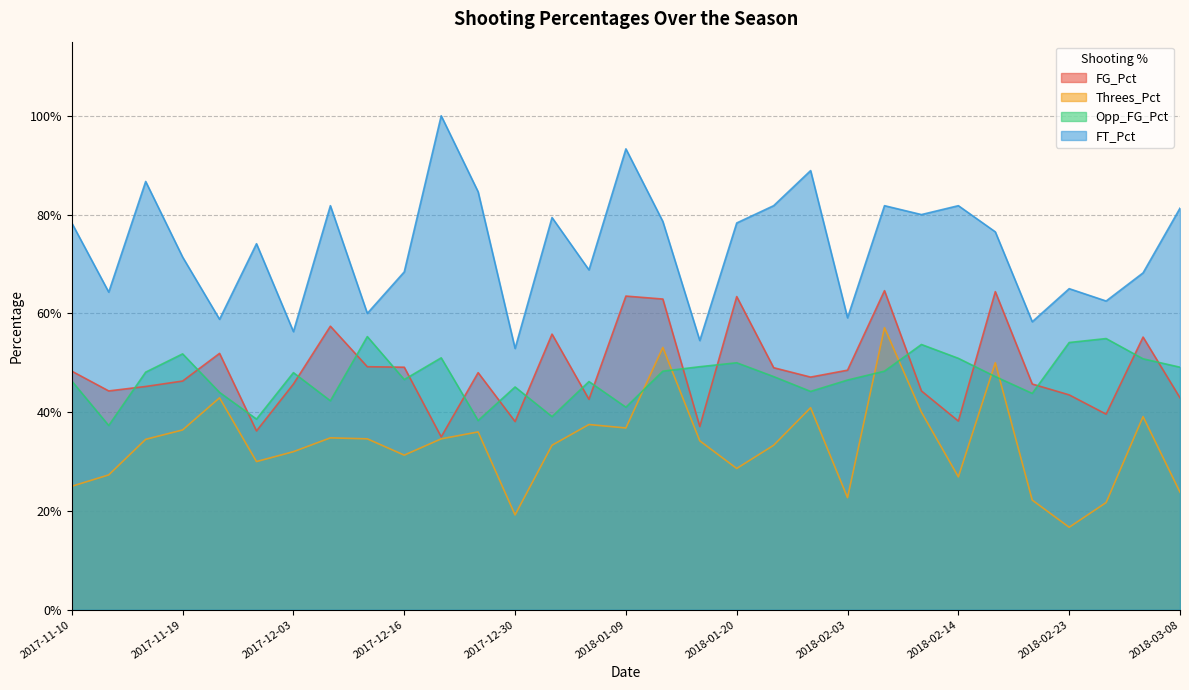

Does the chart have visible grid lines?

Yes